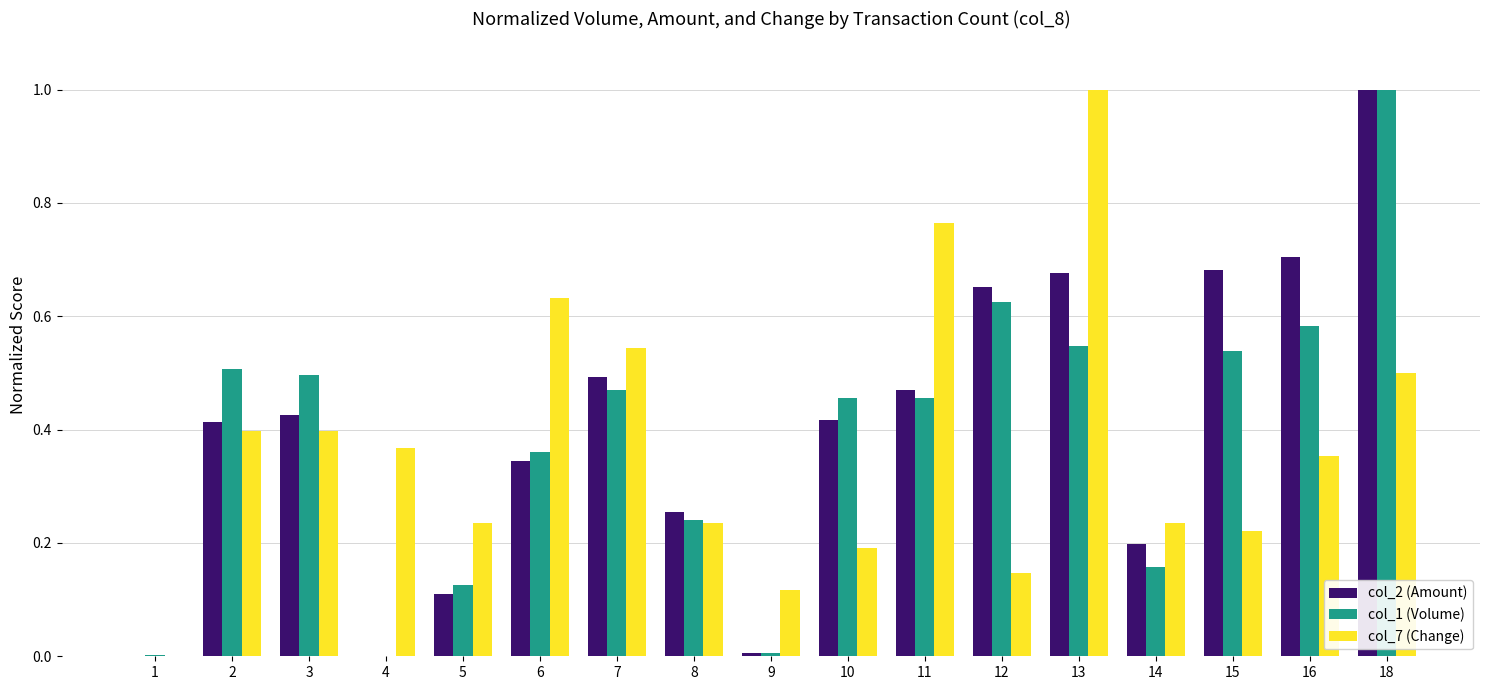

At which category is the sum across all series the highest?

18